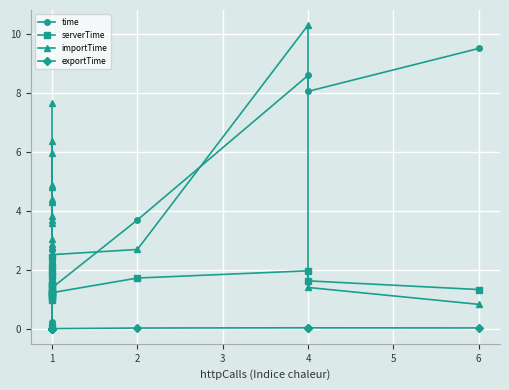

At how many categories does at least one series exceed 6?

5